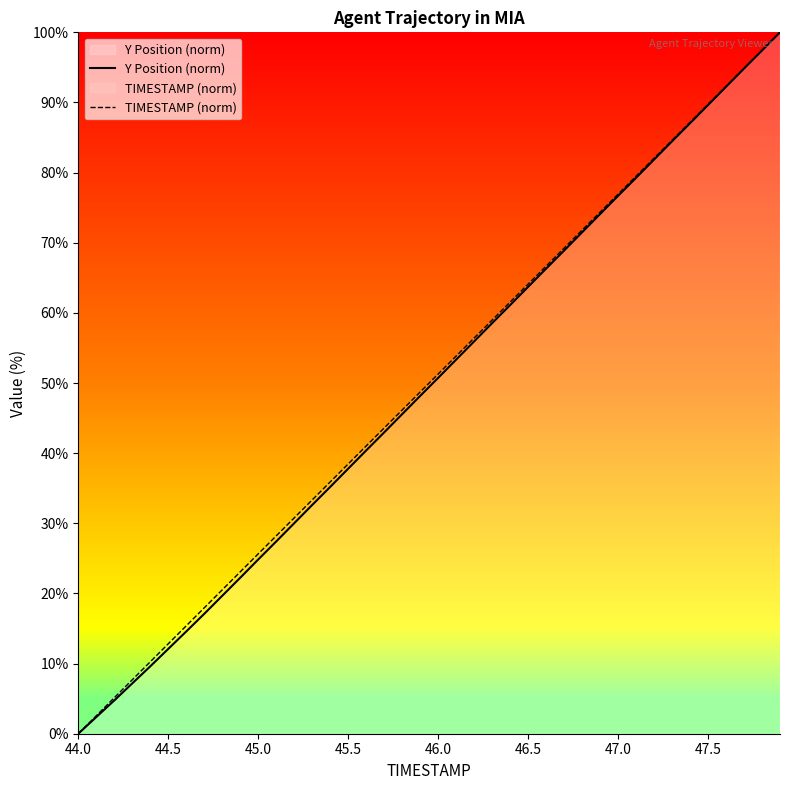

What is the value of the Y Position (norm) point at the 2nd from the left?

2.4